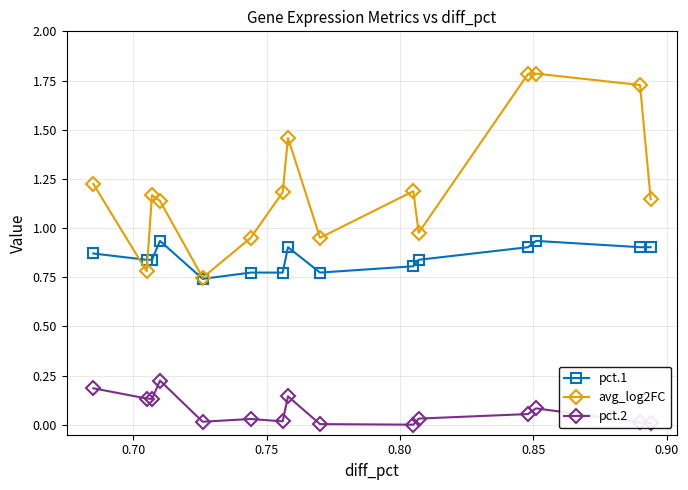

True or false: avg_log2FC and pct.2 cross at least once.

False